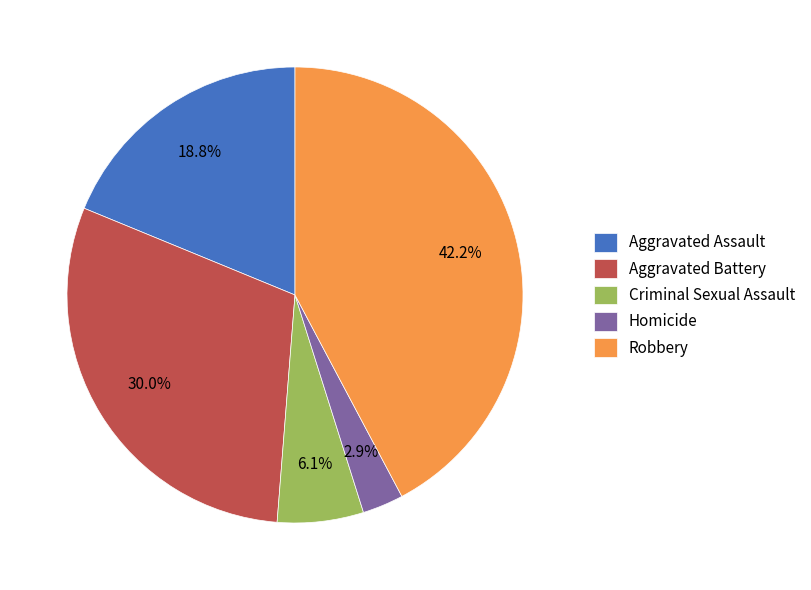

To the nearest percent, what percentage of the pie is Robbery?

42%